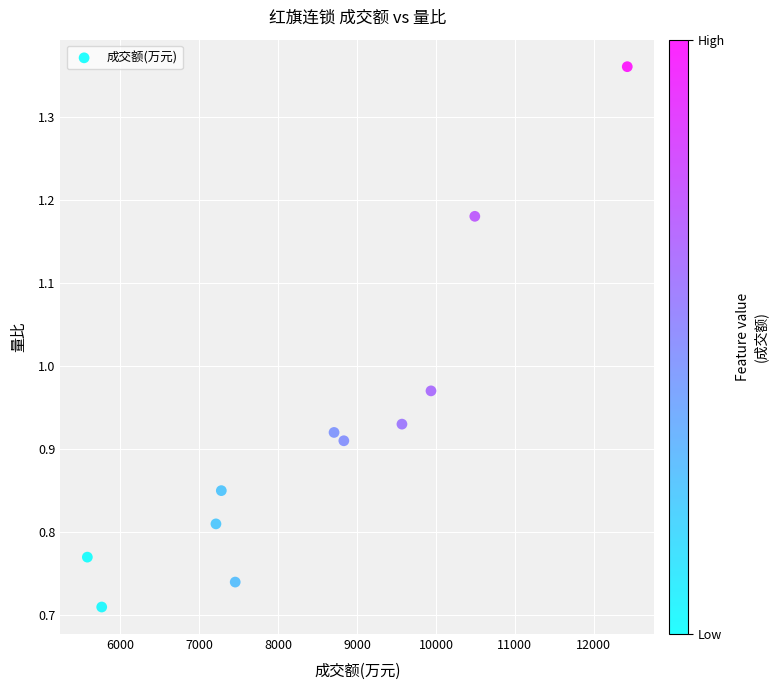

What is the range of X values (max minus min)?

6839.0